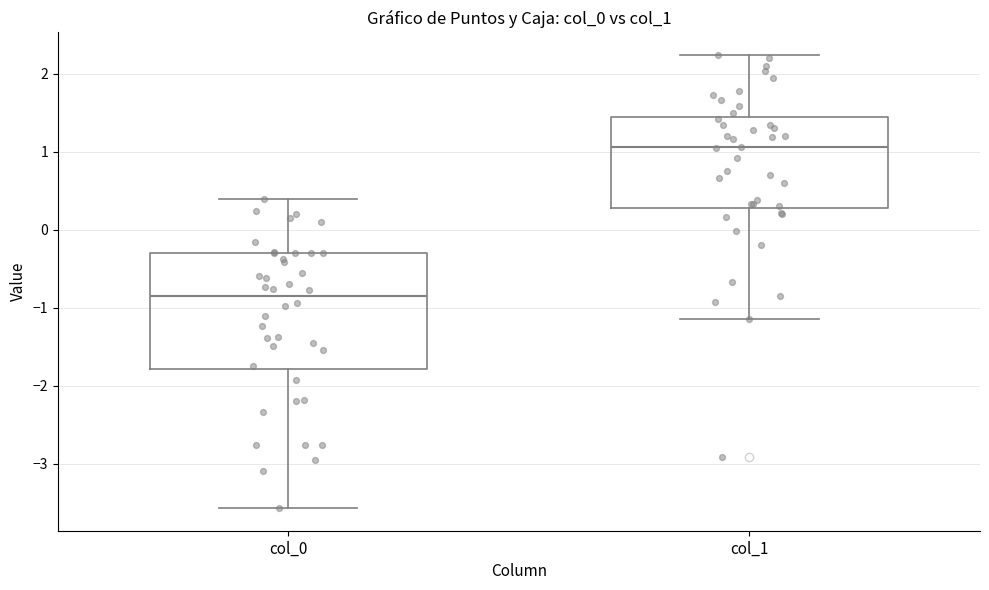

Comparing the boxes themselves (not the whiskers), which one is the tallest?

col_0